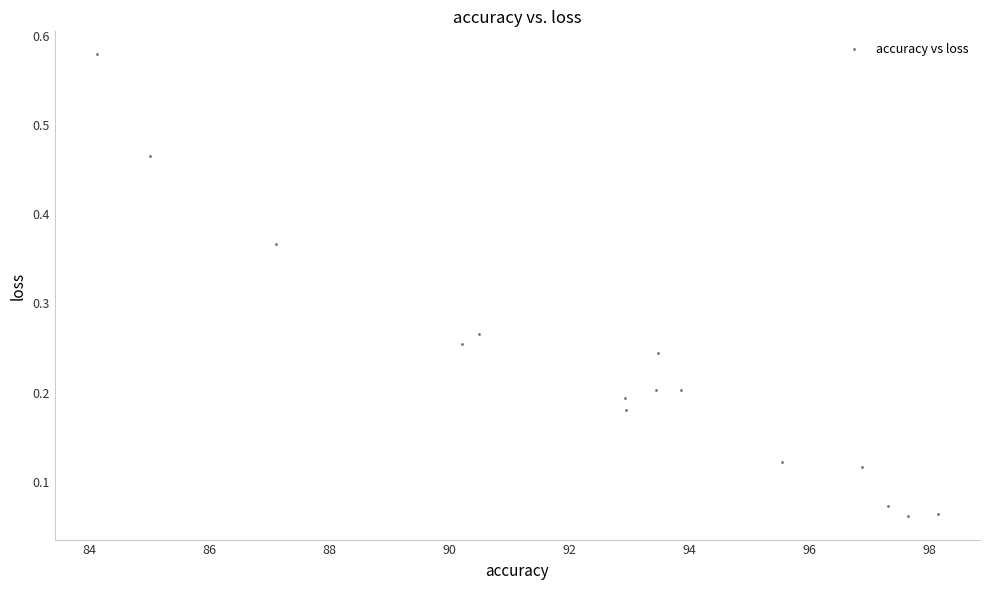

What is the range of X values (max minus min)?

14.0